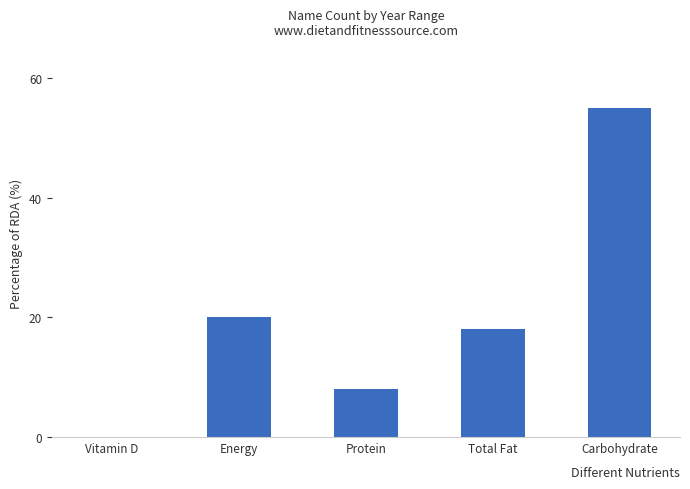

Reading left to right, what are all the values shown in this chart?

Vitamin D=0	Energy=20	Protein=8	Total Fat=18	Carbohydrate=55